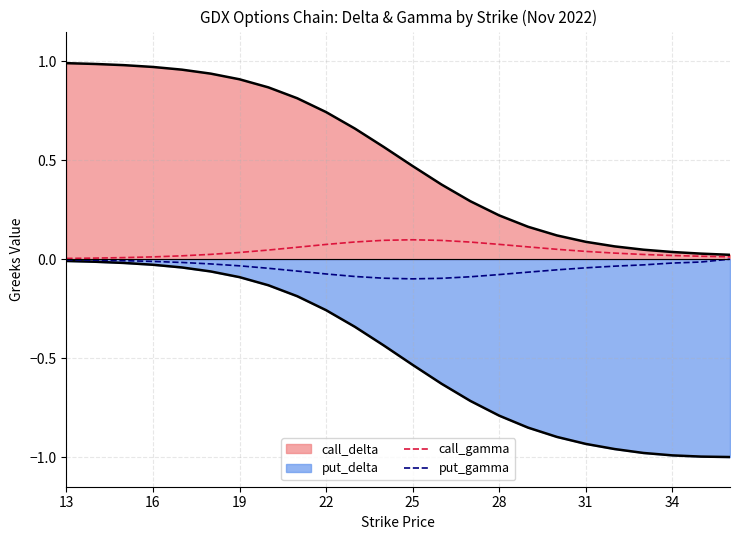

Does the chart display data point markers on the line(s)?

No